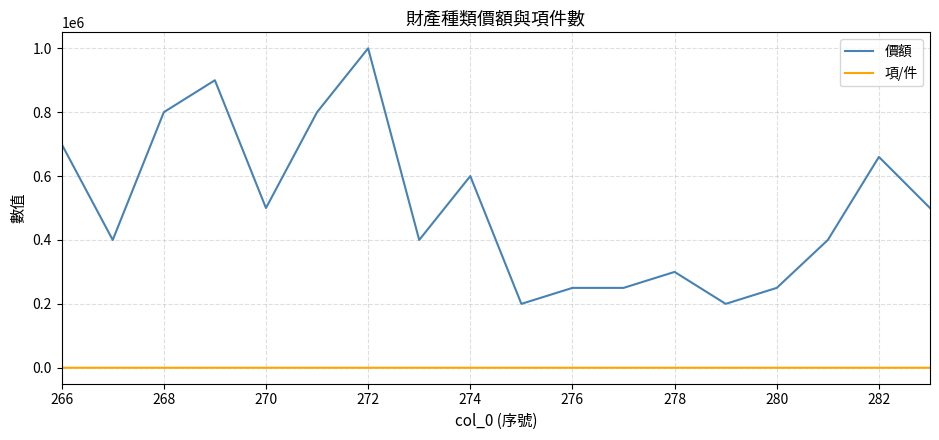

Count the 項/件 values in the range 1 to 2.

15